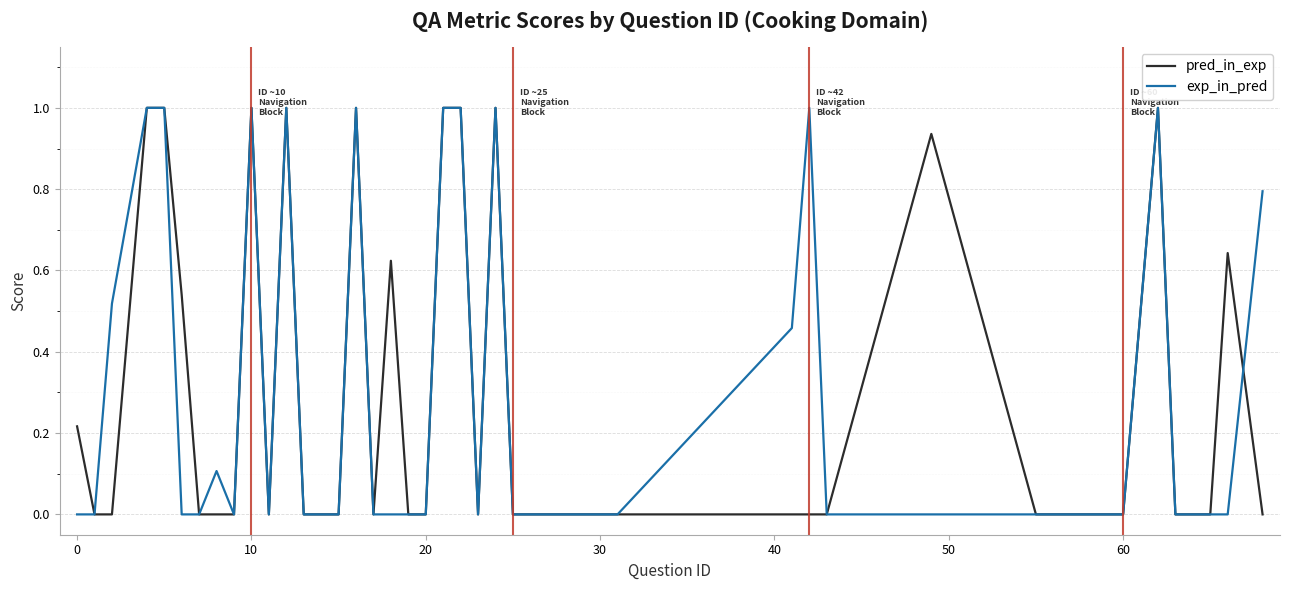

Is this an area chart (filled region under the line)?

No